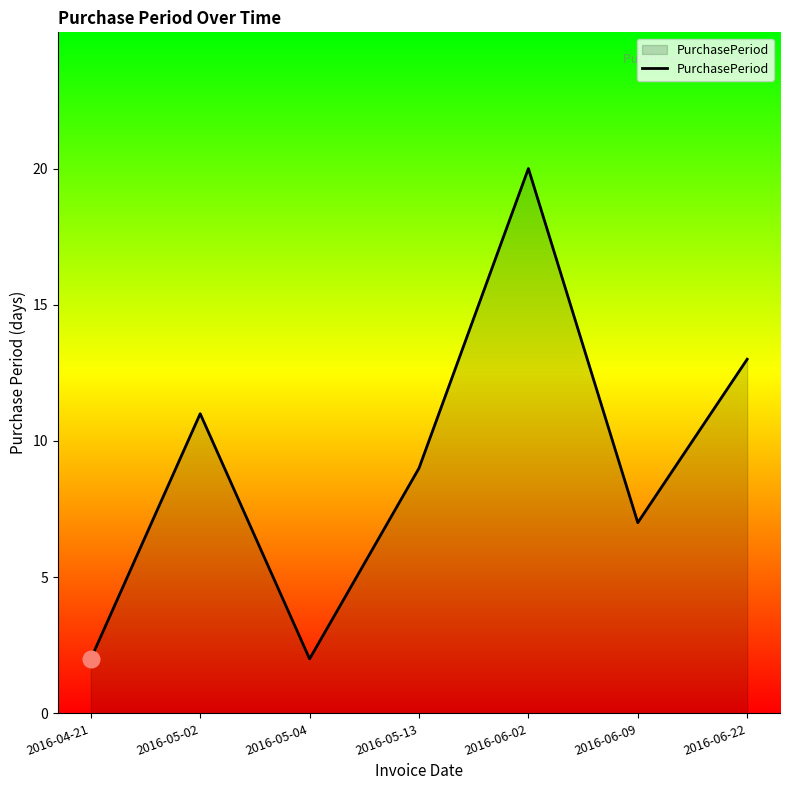

What is the difference between the second highest and second lowest values?

11